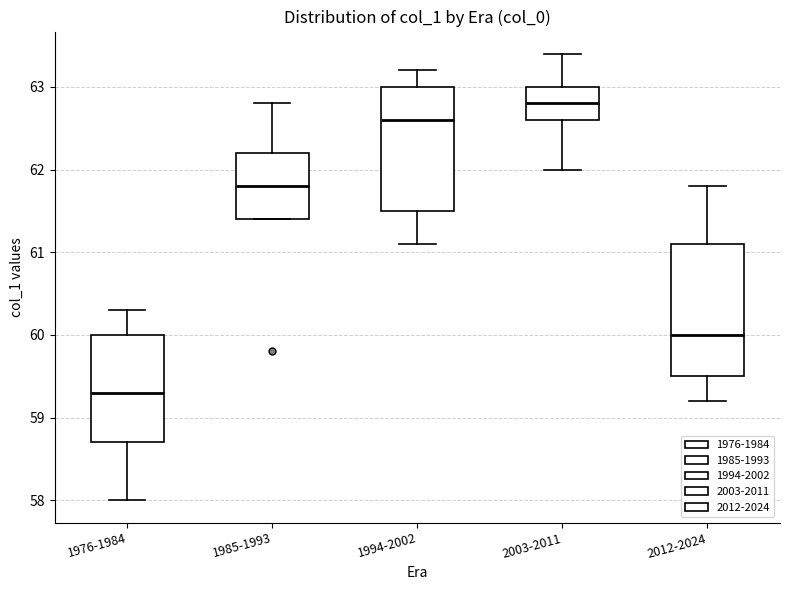

Reading left to right, transcribe this box plot: for each box, give where its median line is, the range the box spans, and where its two whiskers end, as read against the y-axis. The values are not printed on the chart, so give them approximately, as read against the axis.

1976-1984: median 59.3, box 58.7 to 60.0, whiskers 58.0 to 60.3
1985-1993: median 61.8, box 61.4 to 62.2, whiskers 61.4 to 62.8
1994-2002: median 62.6, box 61.5 to 63.0, whiskers 61.1 to 63.2
2003-2011: median 62.8, box 62.6 to 63.0, whiskers 62.0 to 63.4
2012-2024: median 60.0, box 59.5 to 61.1, whiskers 59.2 to 61.8